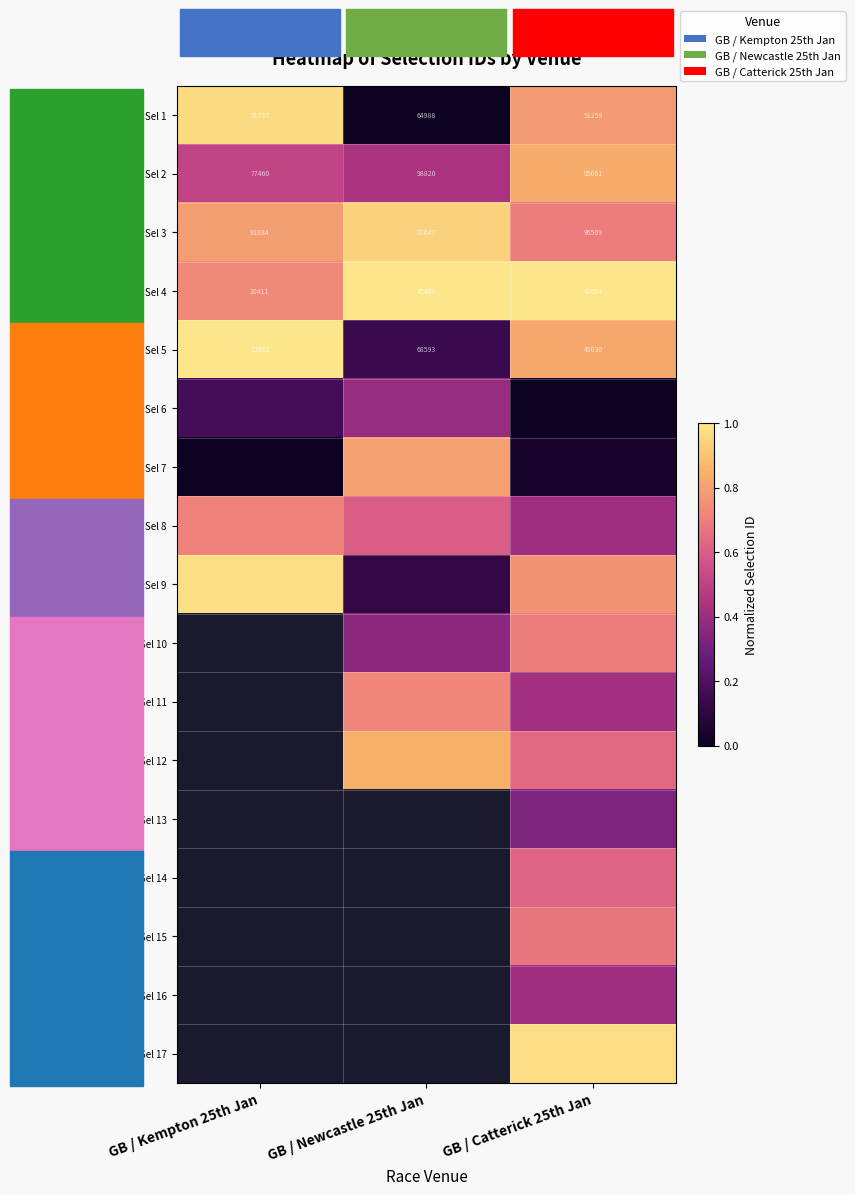

List the series in order of their peak value, highest first.

Sel 4, Sel 5, Sel 9, Sel 1, Sel 3, Sel 2, Sel 7, Sel 6, Sel 10, Sel 11, Sel 12, Sel 13, Sel 14, Sel 15, Sel 16, Sel 17, Sel 8